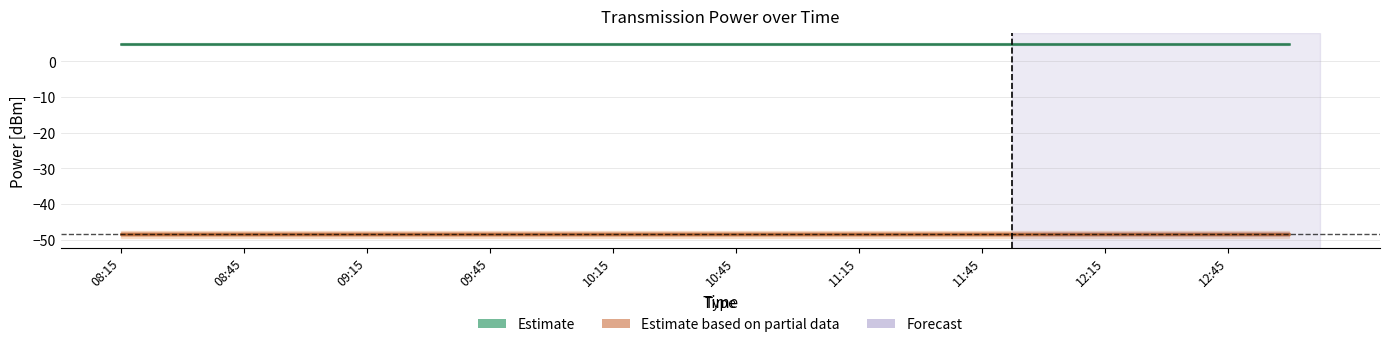

Reading left to right, extract all data points from this chart.

Estimate: 4.9	4.9	4.9	4.9	4.9	4.9	4.9	4.9	4.9	4.9	4.9	4.9	4.9	4.9	4.9	4.9	4.9	4.9	4.9	4.9
Estimate based on partial data: -48.5	-48.5	-48.5	-48.5	-48.5	-48.5	-48.5	-48.5	-48.5	-48.5	-48.5	-48.5	-48.5	-48.5	-48.5	-48.5	-48.5	-48.5	-48.5	-48.5